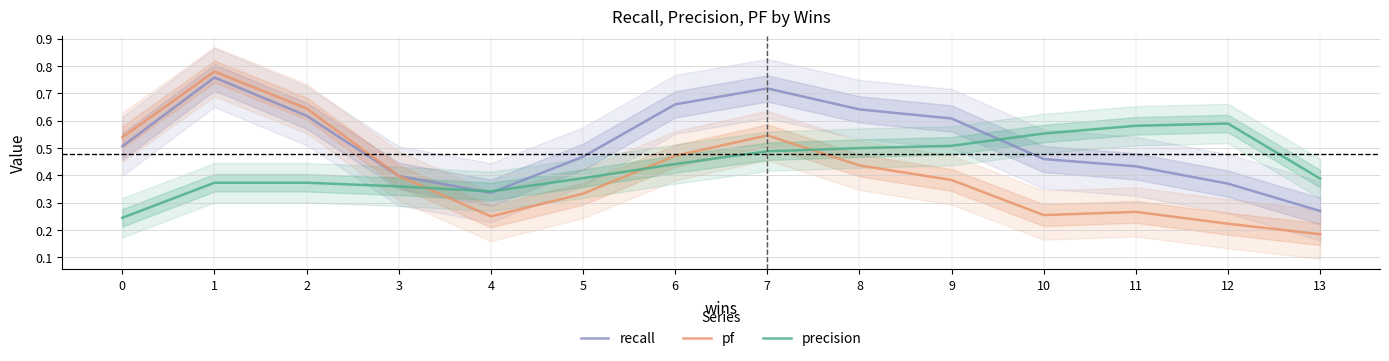

True or false: recall has a value of 0.4 at 12.

True